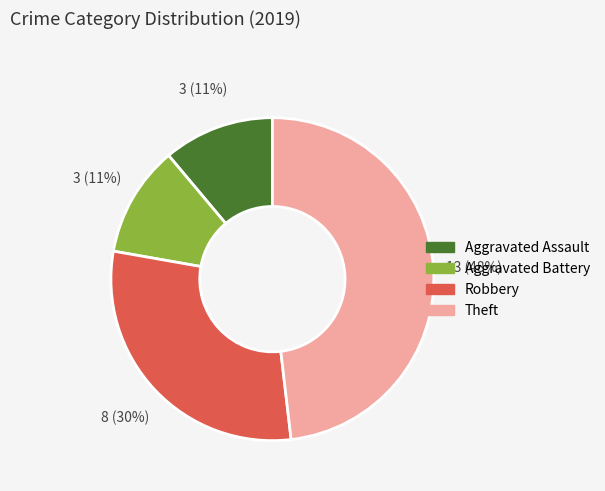

Does Aggravated Battery account for over 50% of the chart?

No